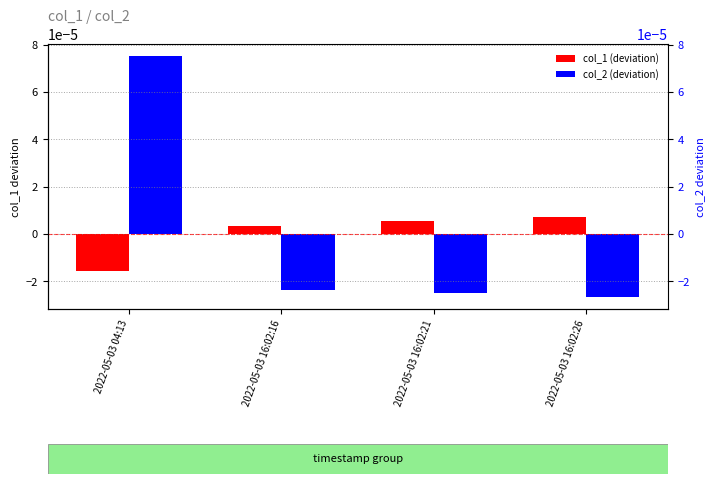

What is the label of the 1st bar from the right?

2022-05-03 16:02:26